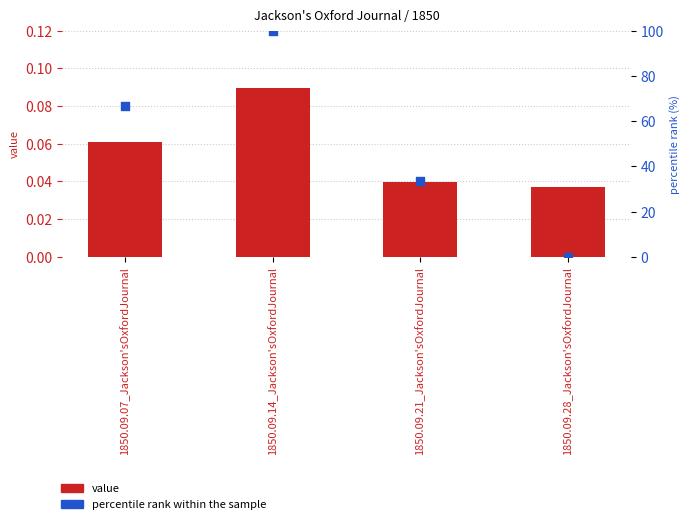

Which series contains the highest Y value?

percentile rank within the sample